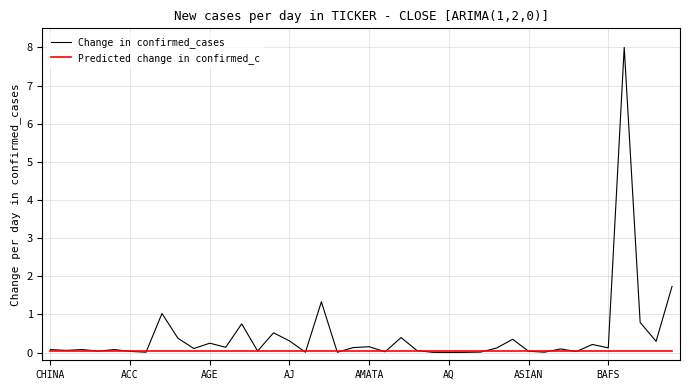

List the series in order of their overall mean, highest first.

Change in confirmed_cases, Predicted change in confirmed_c